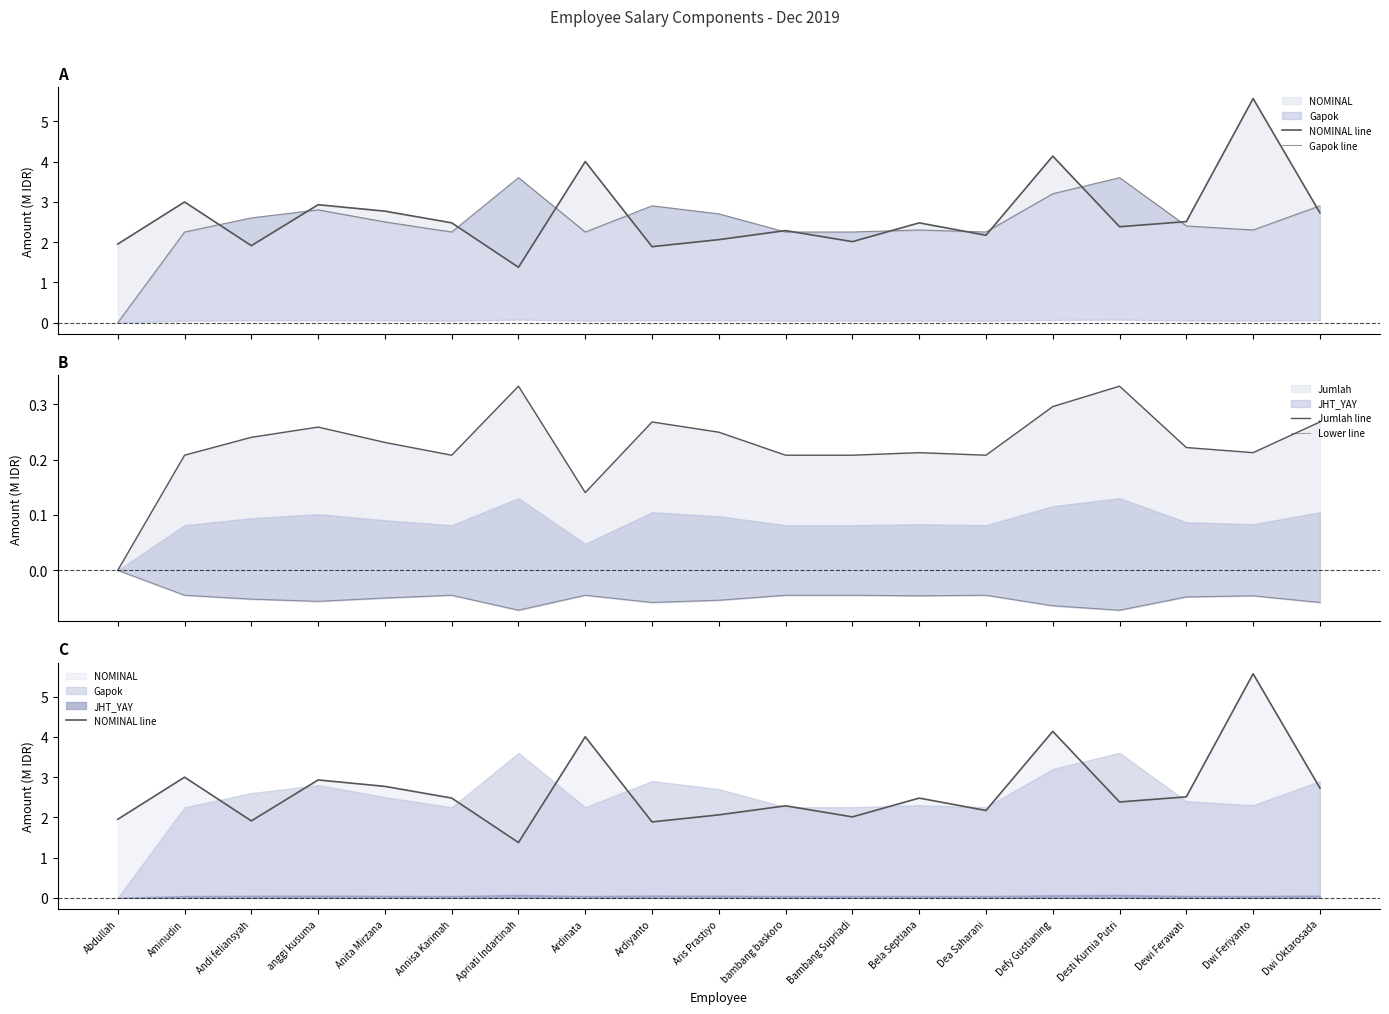

Which has a higher value, Dea Saharani or Anita Mirzana?

Anita Mirzana